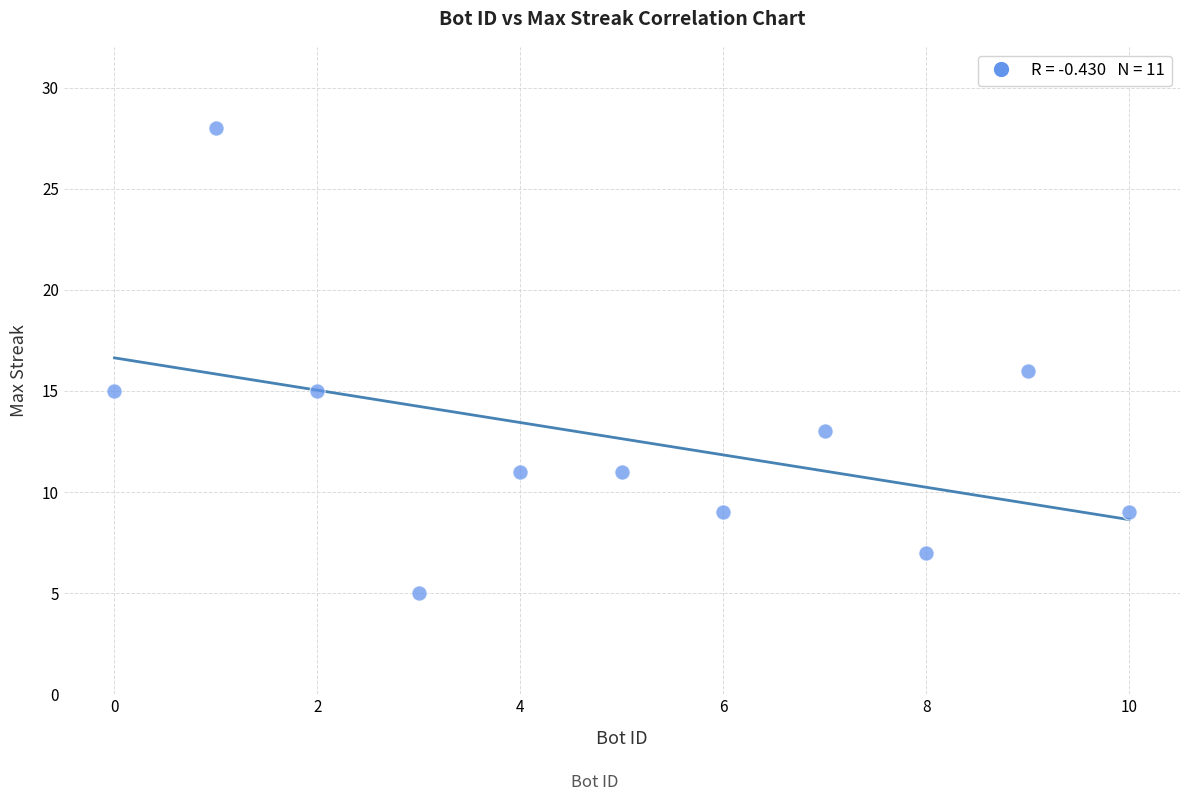

What is the average Y value?

13